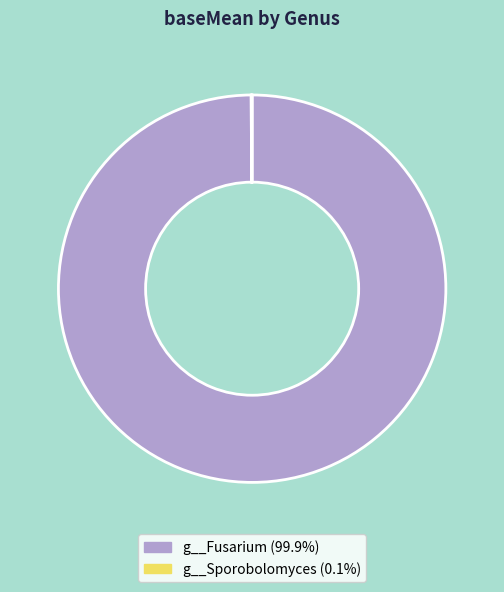

Which slice represents more than half of the pie?

g__Fusarium